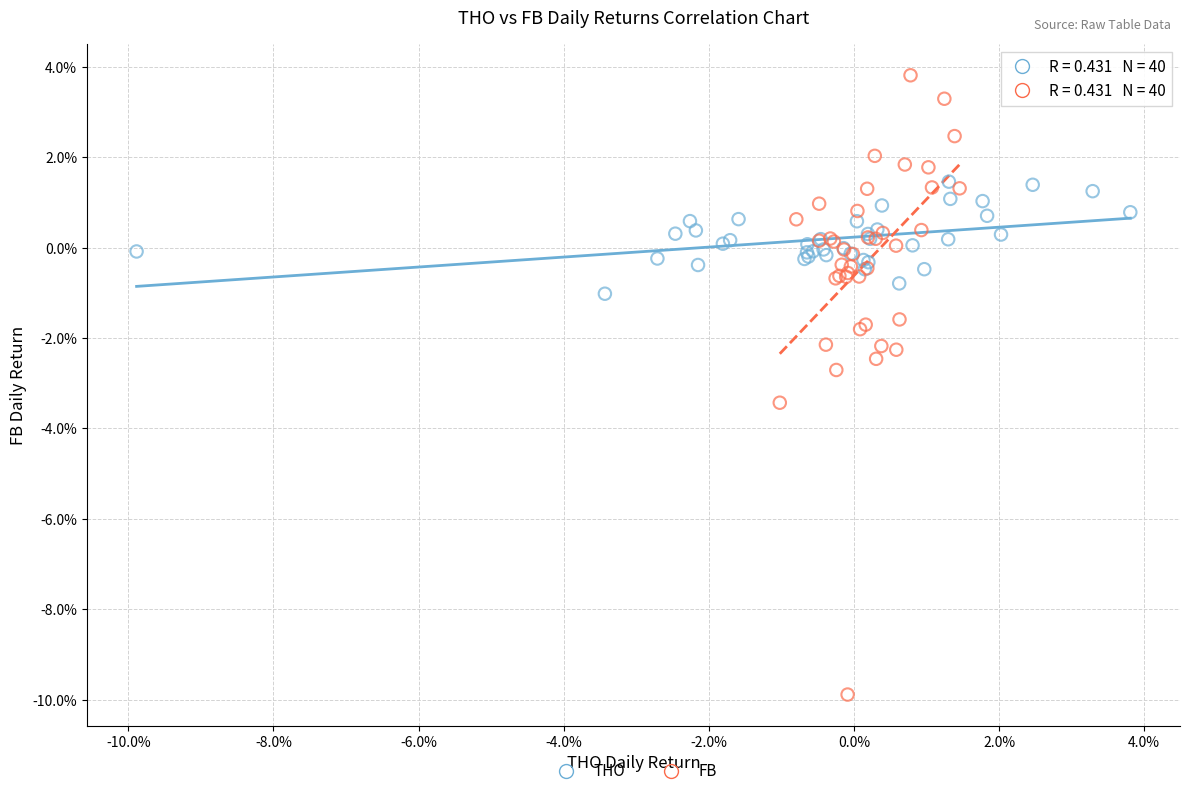

What are all the series names shown in the legend?

THO, FB